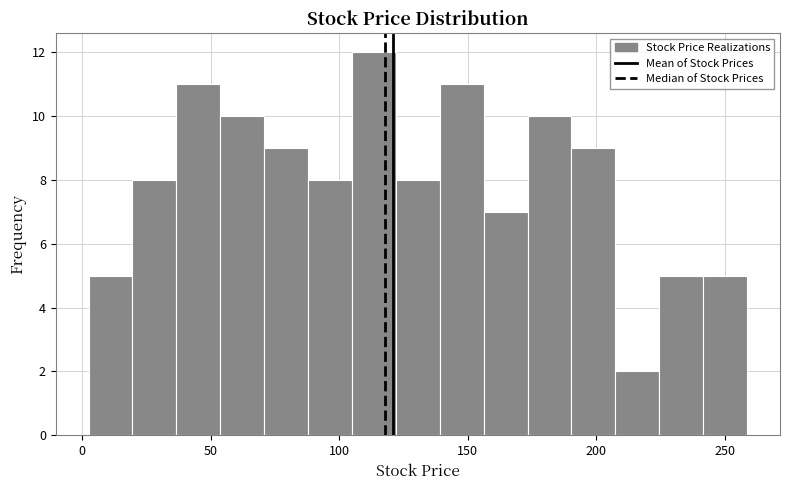

Read against the x-axis, roughly where is the centre of the tallest bar?

115